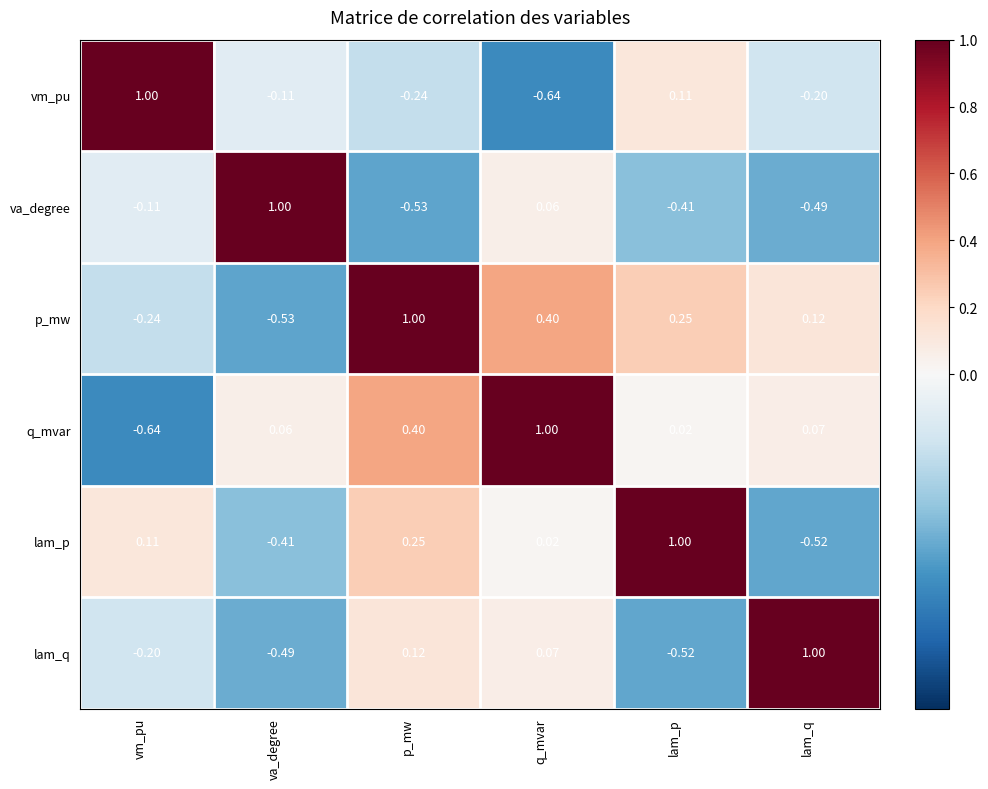

Which category has the highest value in the lam_p series?

lam_p